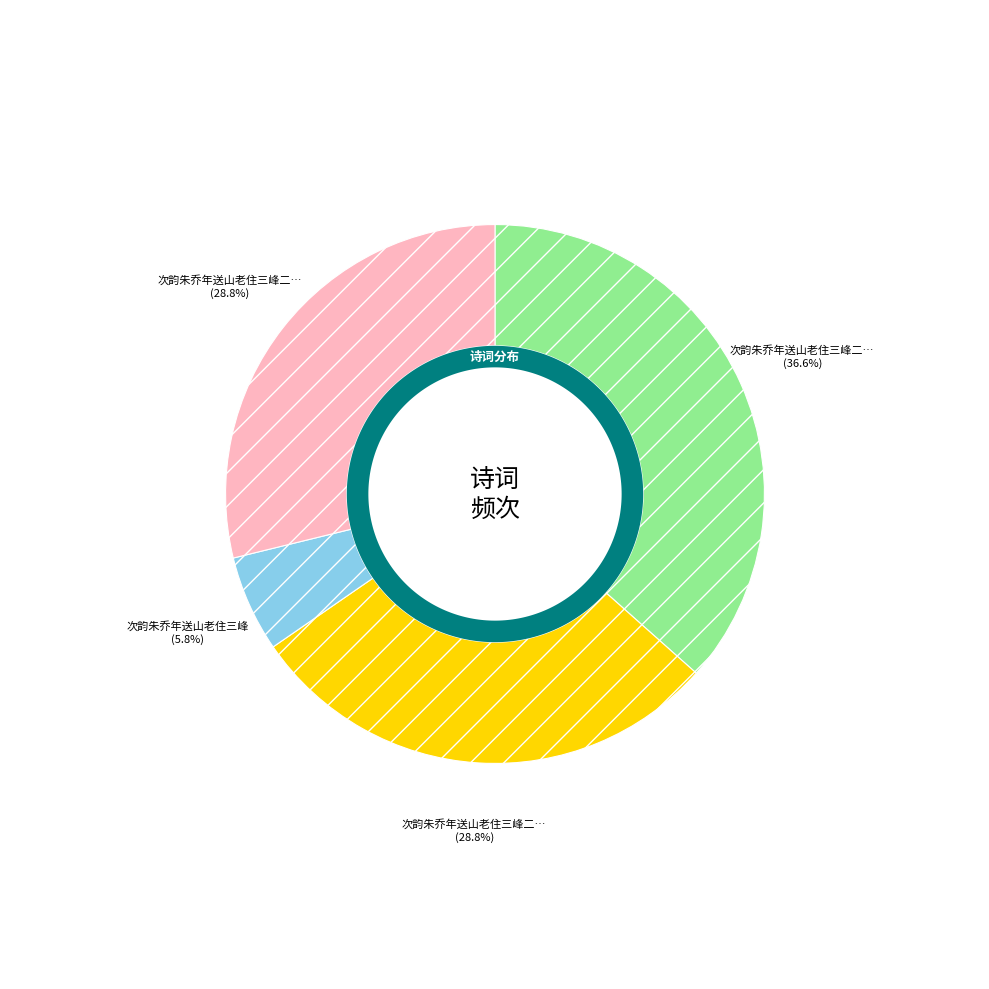

Is 次韵朱乔年送山老住三峰 the majority of the pie?

No